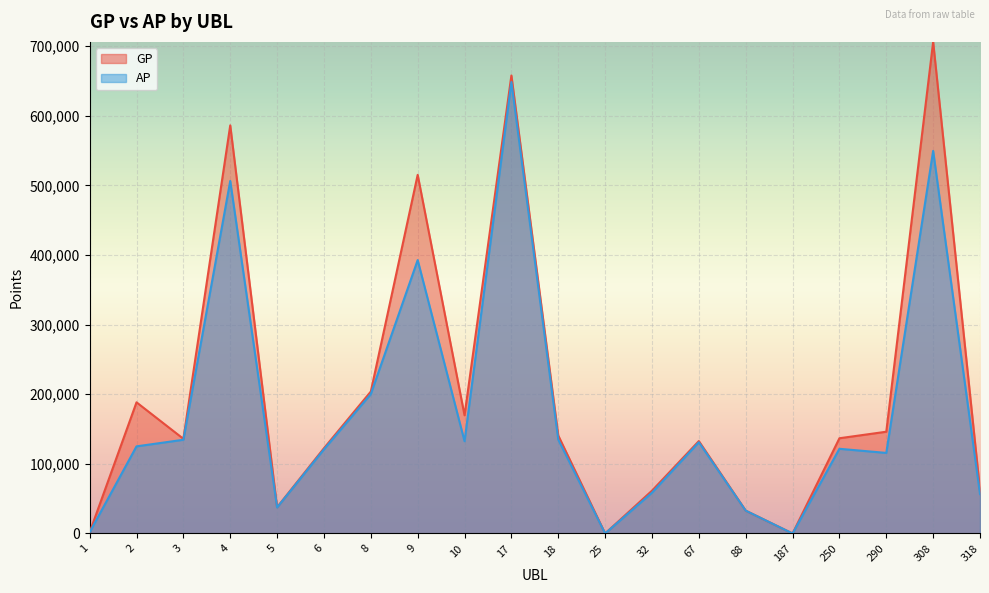

True or false: GP and AP cross at least once.

False